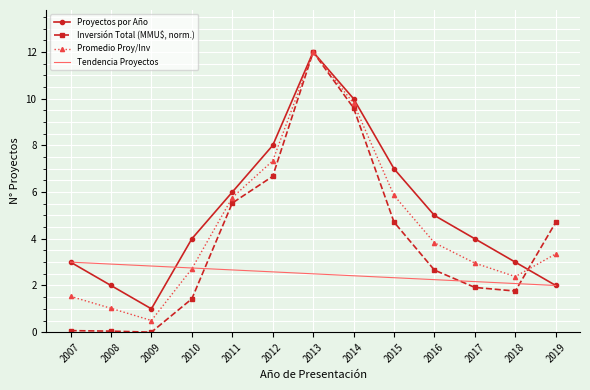

Is it true that Promedio Proy/Inv equals 9.9 at 2012?

False